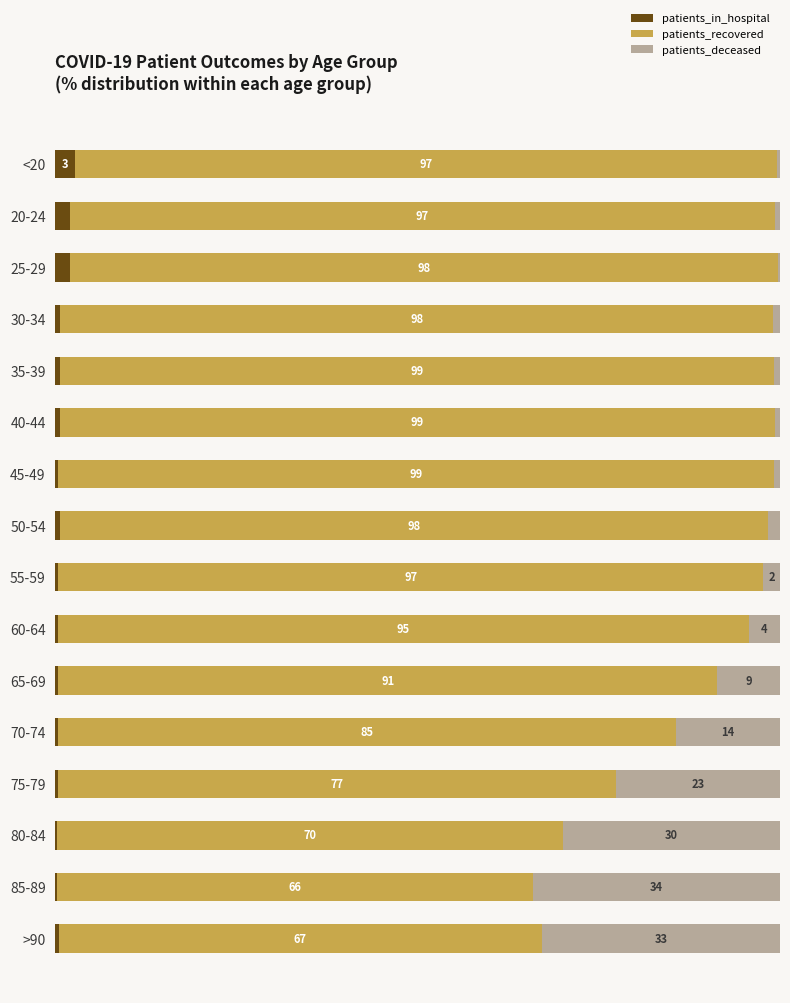

What is the value of the patients_deceased bar at the 16th from the left?

32.9